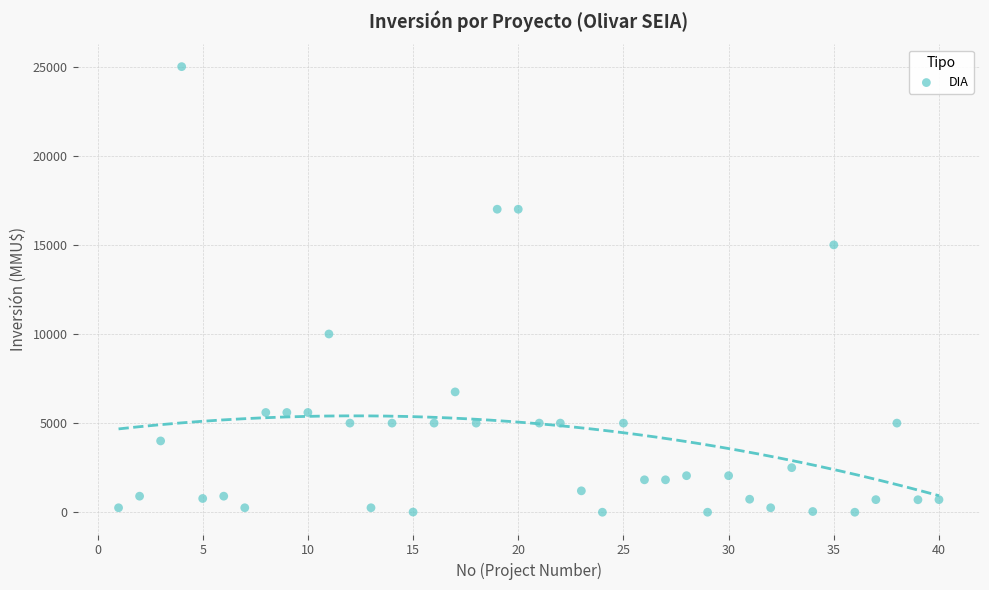

What is the range of Y values (max minus min)?

25000